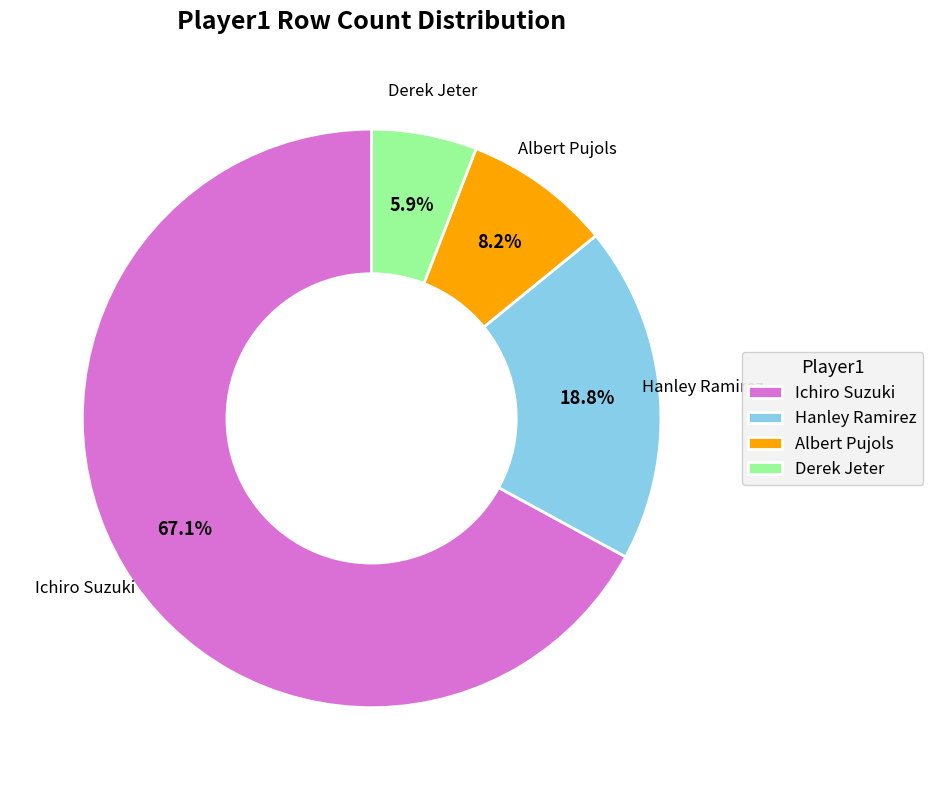

Is Hanley Ramirez the majority of the pie?

No